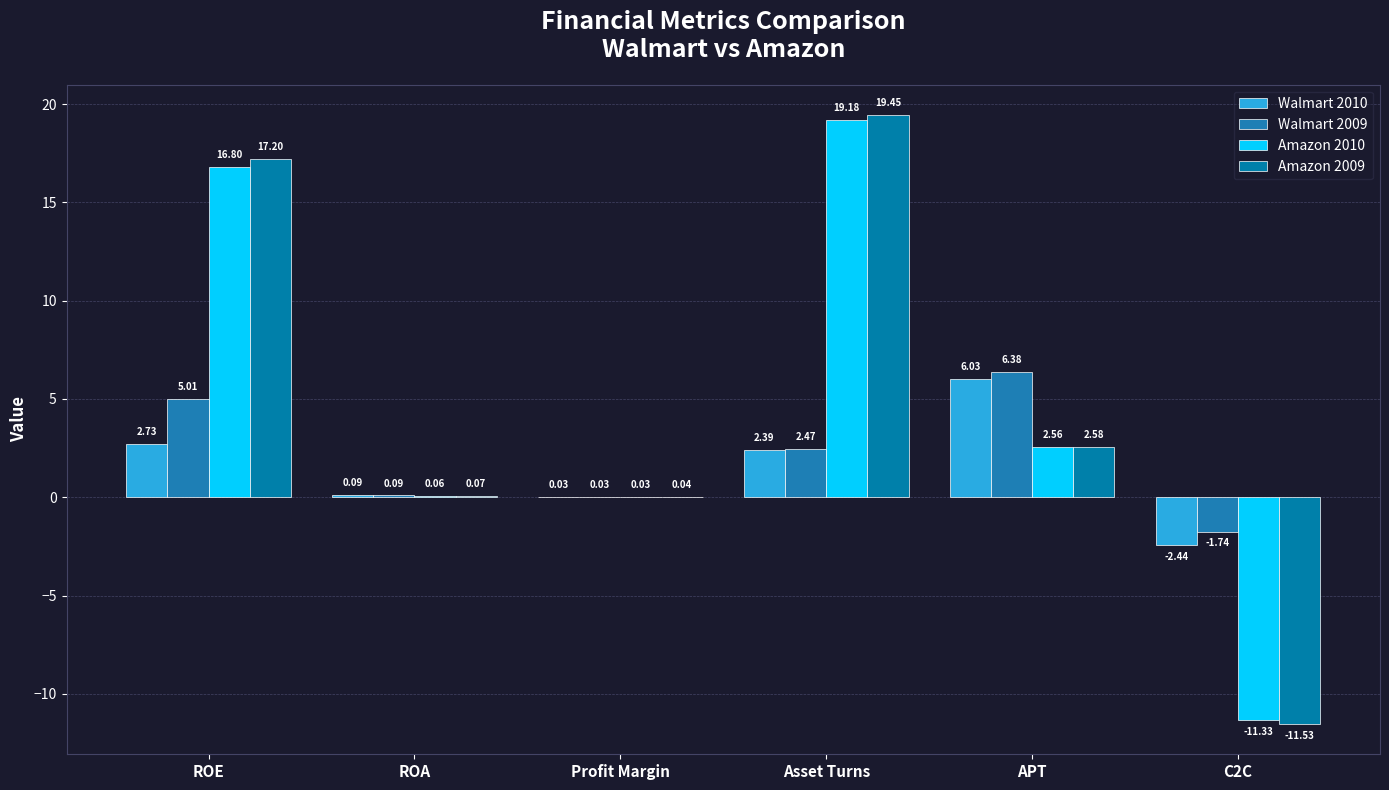

What is the sum of the Amazon 2009 values at APT and Asset Turns?

22.0